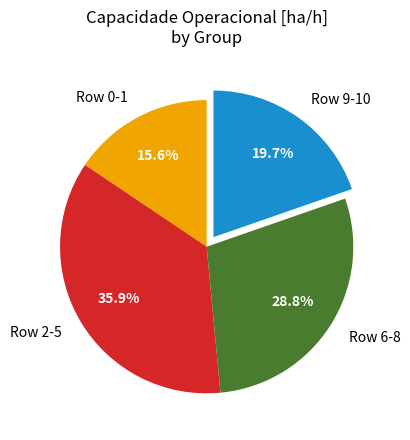

Rank the categories by value from lowest to highest.

Row 0-1, Row 9-10, Row 6-8, Row 2-5